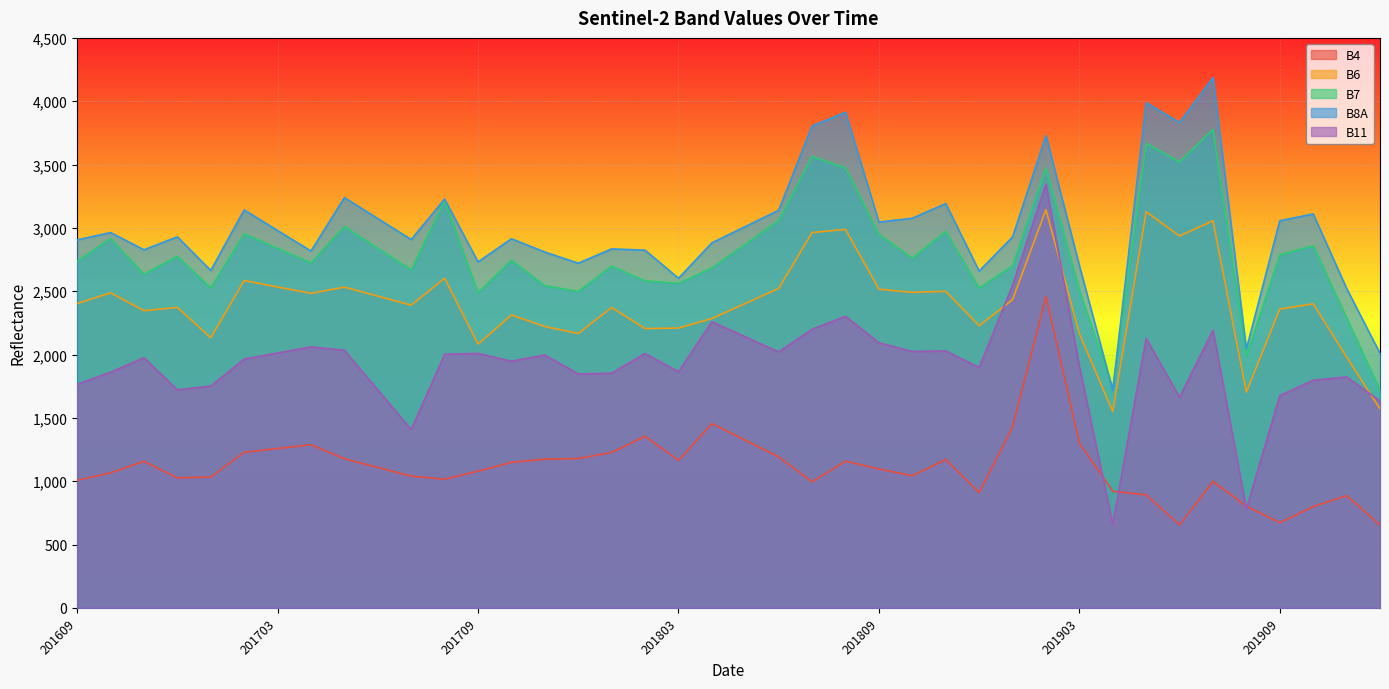

Reading left to right, what are all the values shown in this chart?

B4: 1007	1066	1157	1026	1033	1228	1258	1288	1177	1108	1040	1016	1079	1149	1174	1179	1227	1354	1164	1455	1323	1192	995	1158	1096	1043	1171	911	1429	2458	1301	921	892	655	998	803	672	799	886	653
B6: 2402	2487	2346	2372	2132	2584	2533	2483	2532	2461	2390	2602	2082	2312	2221	2166	2371	2205	2209	2284	2403	2522	2963	2988	2516	2491	2499	2227	2433	3144	2165	1550	3127	2936	3056	1703	2359	2400	1980	1571
B7: 2735	2917	2633	2776	2526	2954	2838	2723	3011	2839	2668	3216	2489	2744	2544	2498	2698	2582	2562	2684	2871	3059	3564	3473	2950	2760	2973	2524	2702	3474	2508	1733	3667	3522	3777	1986	2787	2859	2290	1716
B8A: 2905	2963	2827	2929	2664	3142	2979	2817	3239	3073	2908	3227	2731	2914	2809	2721	2834	2824	2602	2882	3010	3139	3805	3912	3046	3076	3192	2659	2928	3728	2703	1718	3988	3832	4186	2043	3056	3110	2522	2009
B11: 1765	1860	1975	1721	1751	1964	2012	2060	2034	1720	1407	2002	2009	1947	1997	1847	1852	2008	1864	2259	2140	2021	2199	2302	2093	2024	2028	1897	2545	3347	1908	659	2127	1663	2192	780	1675	1797	1823	1633